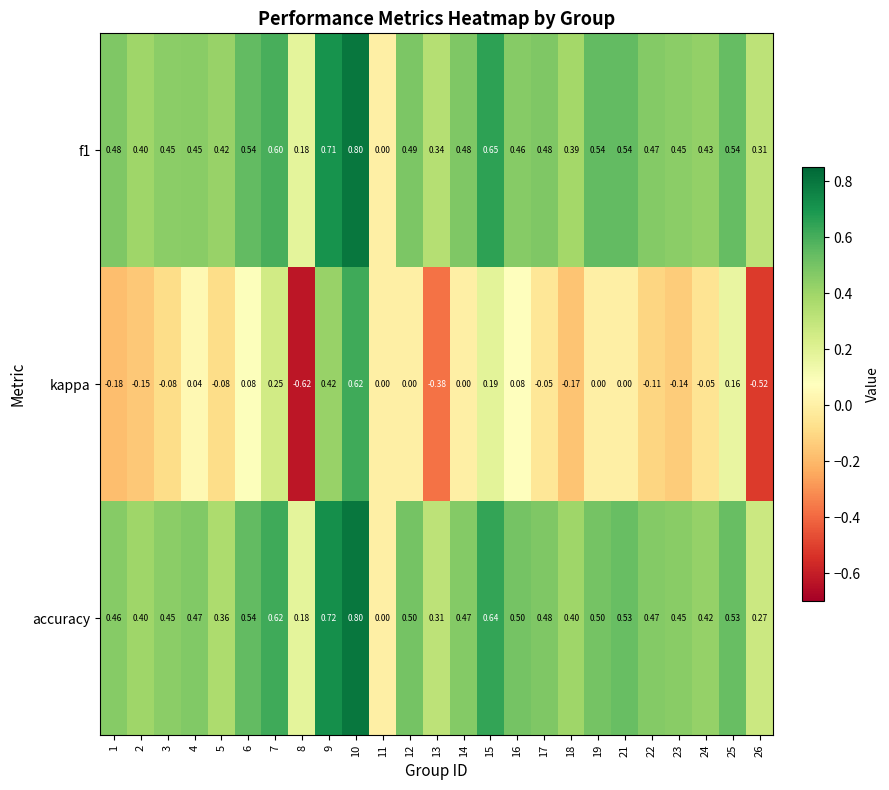

Which series has the largest range (max minus min)?

kappa